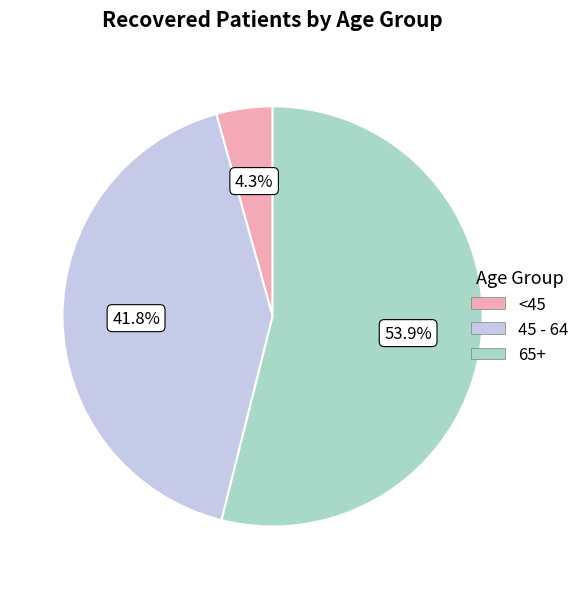

To the nearest percent, what is the average slice percentage?

33%